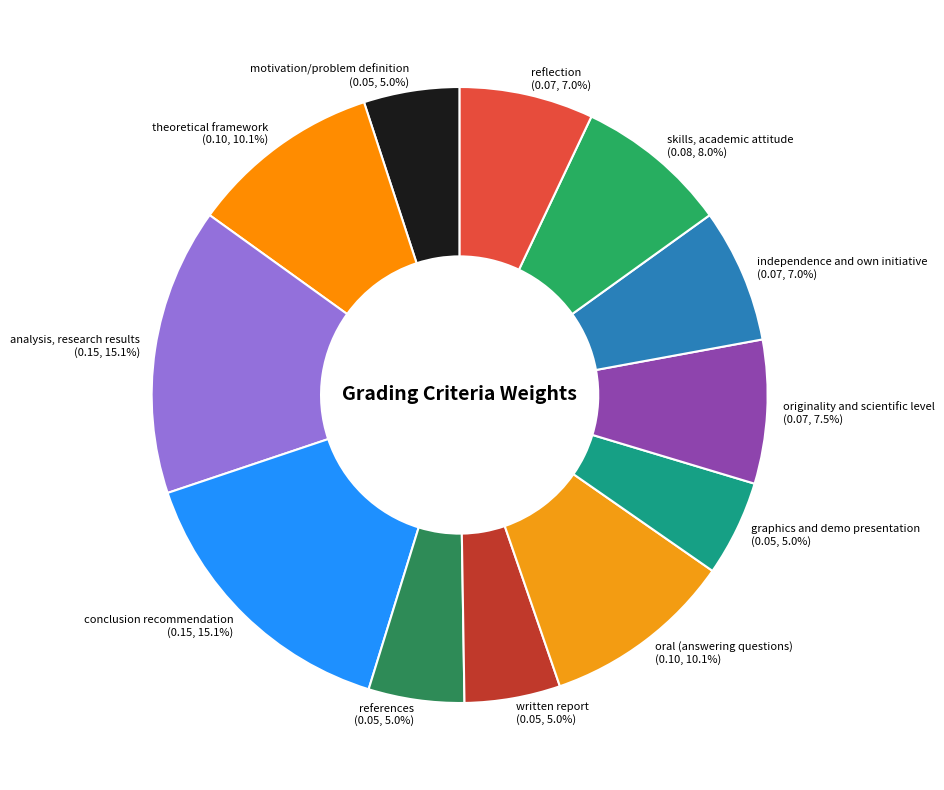

Does references (0.05, 5.0%) account for over 50% of the chart?

No